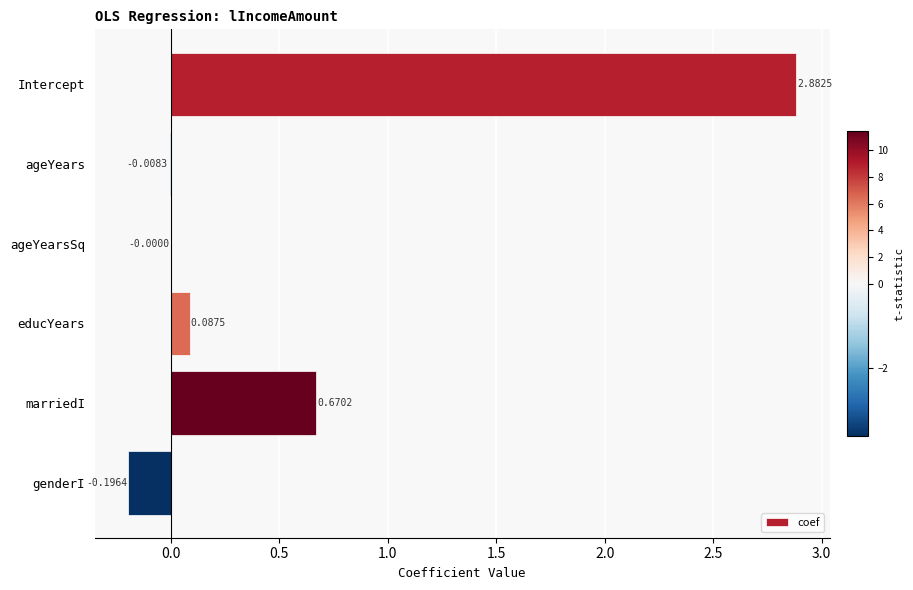

What is the sum of all values?

3.4